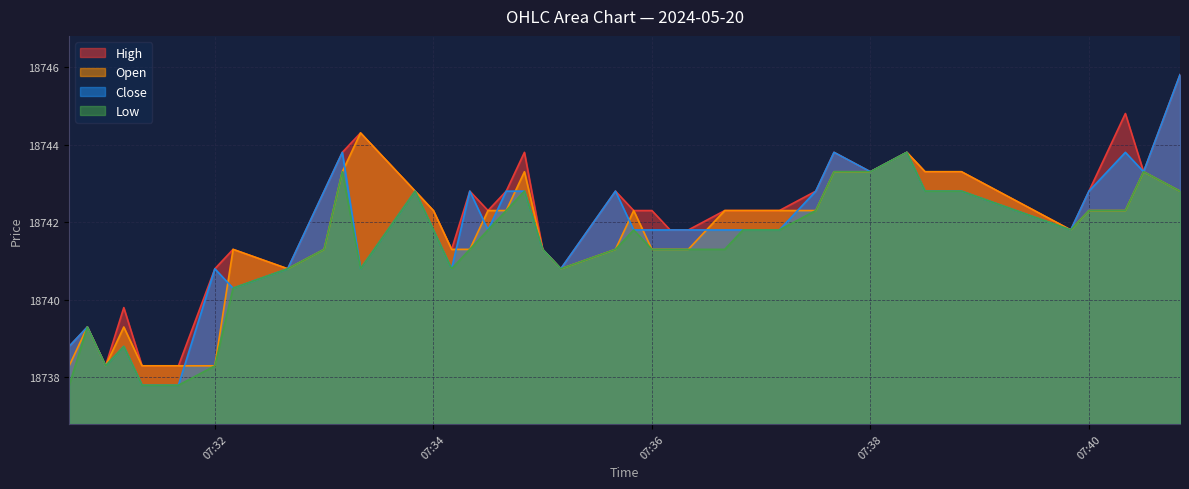

How many values in the Close series are below 18741?

12